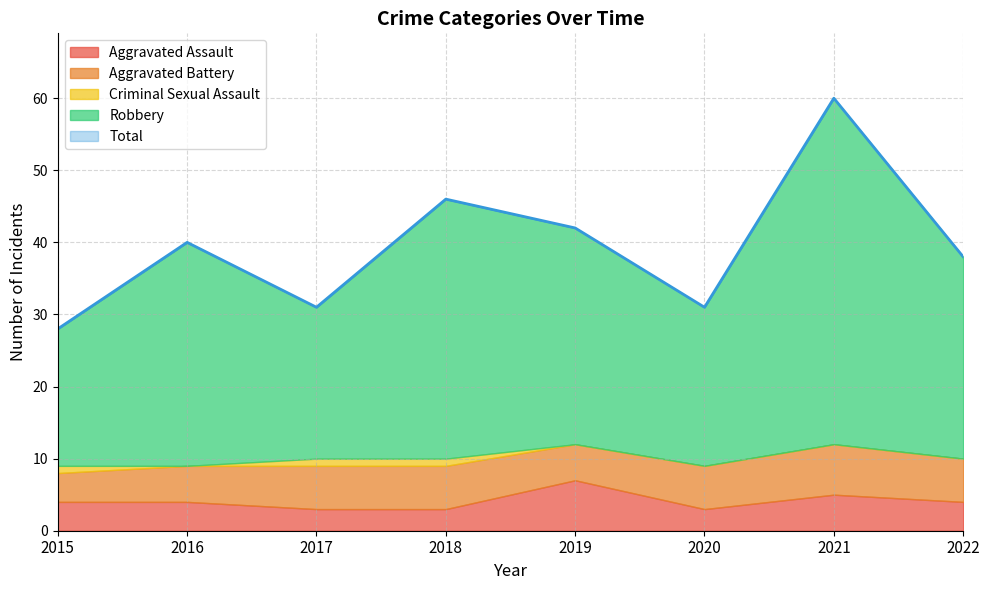

What are all the series names shown in the legend?

Aggravated Assault, Aggravated Battery, Criminal Sexual Assault, Robbery, Total